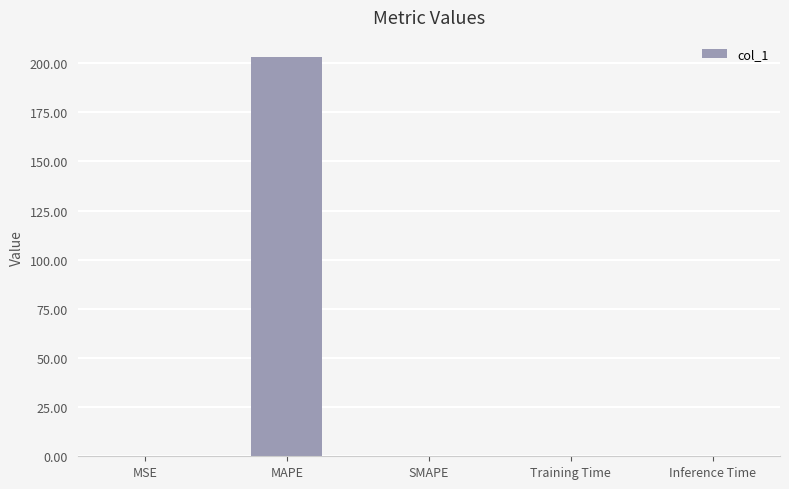

What is the sum of all values?

203.5